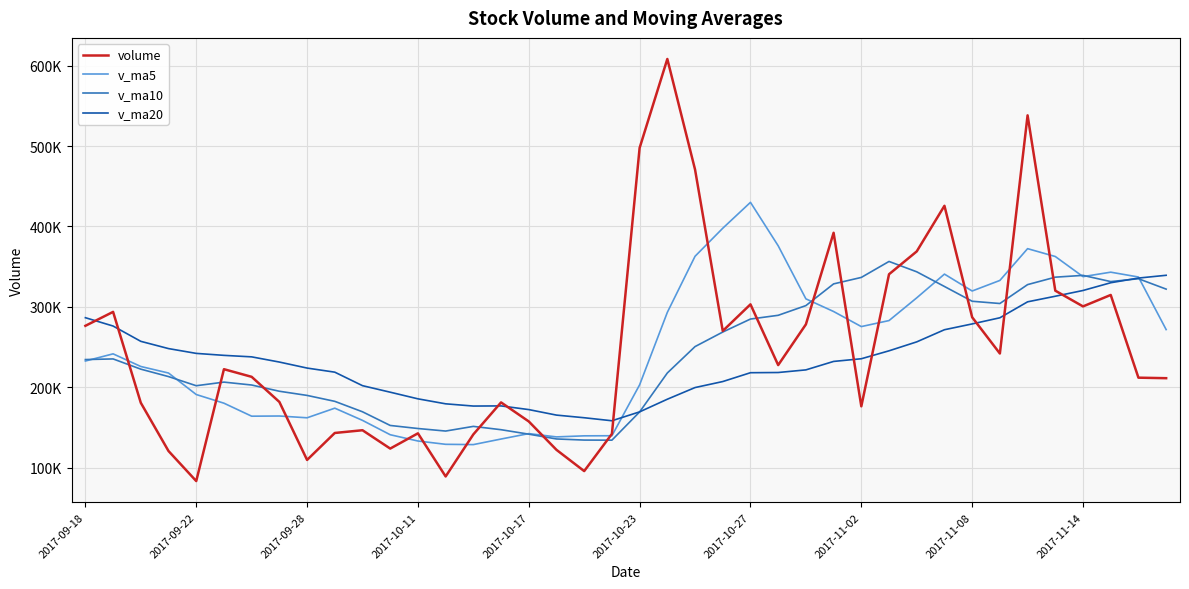

Which series has the largest total across all categories?

volume